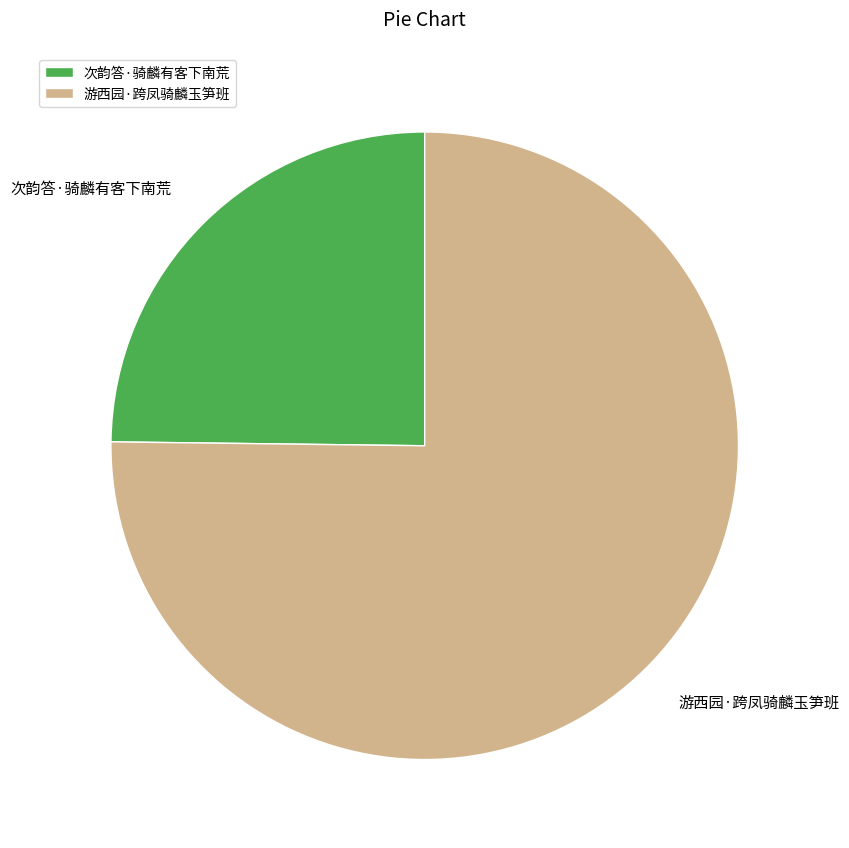

Rank the categories by value from highest to lowest.

游西园·跨凤骑麟玉笋班, 次韵答·骑麟有客下南荒